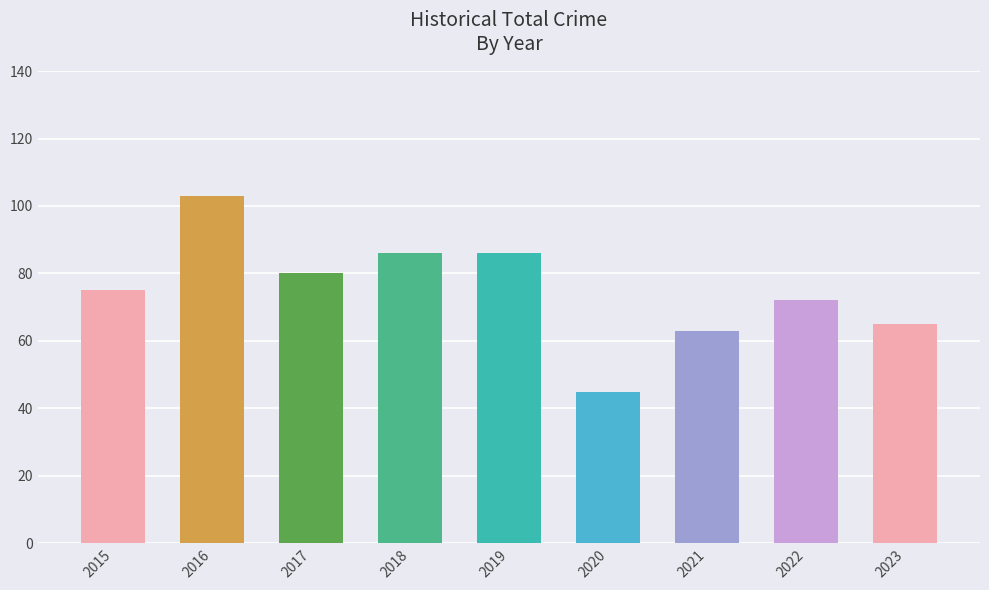

The chart shows a value of 63 at 2021. True or false?

True